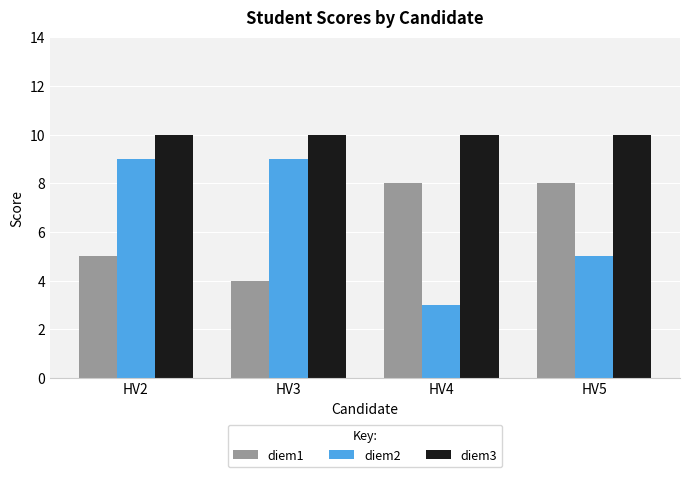

Which label corresponds to the smallest value in the chart?

HV4